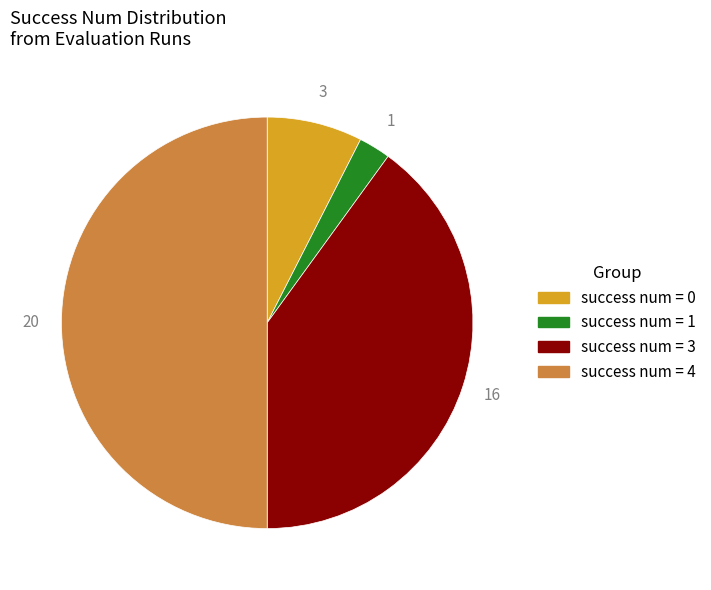

Rank the categories by value from highest to lowest.

success num = 4, success num = 3, success num = 0, success num = 1